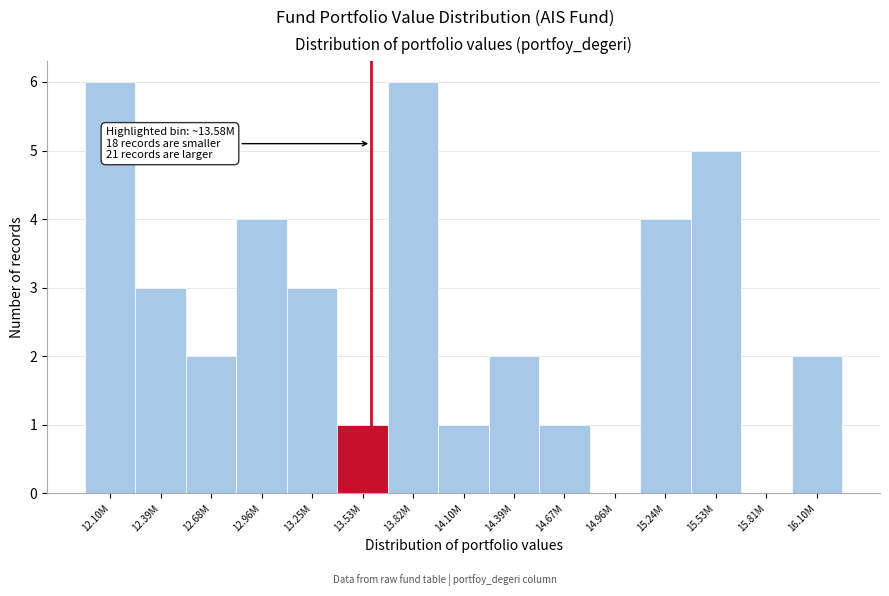

Reading left to right, transcribe all the data shown in this chart.

12.10M=6	12.39M=3	12.68M=2	12.96M=4	13.25M=3	13.53M=1	13.82M=6	14.10M=1	14.39M=2	14.67M=1	14.96M=0	15.24M=4	15.53M=5	15.81M=0	16.10M=2